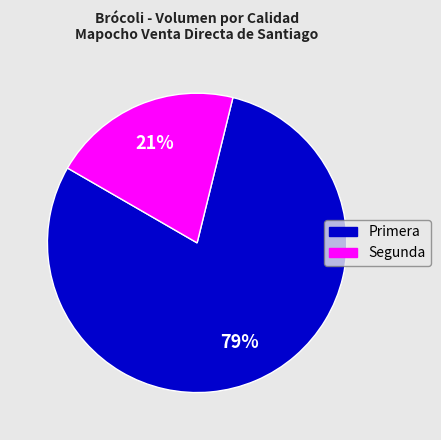

Is it true that Primera is 79% of the pie?

True